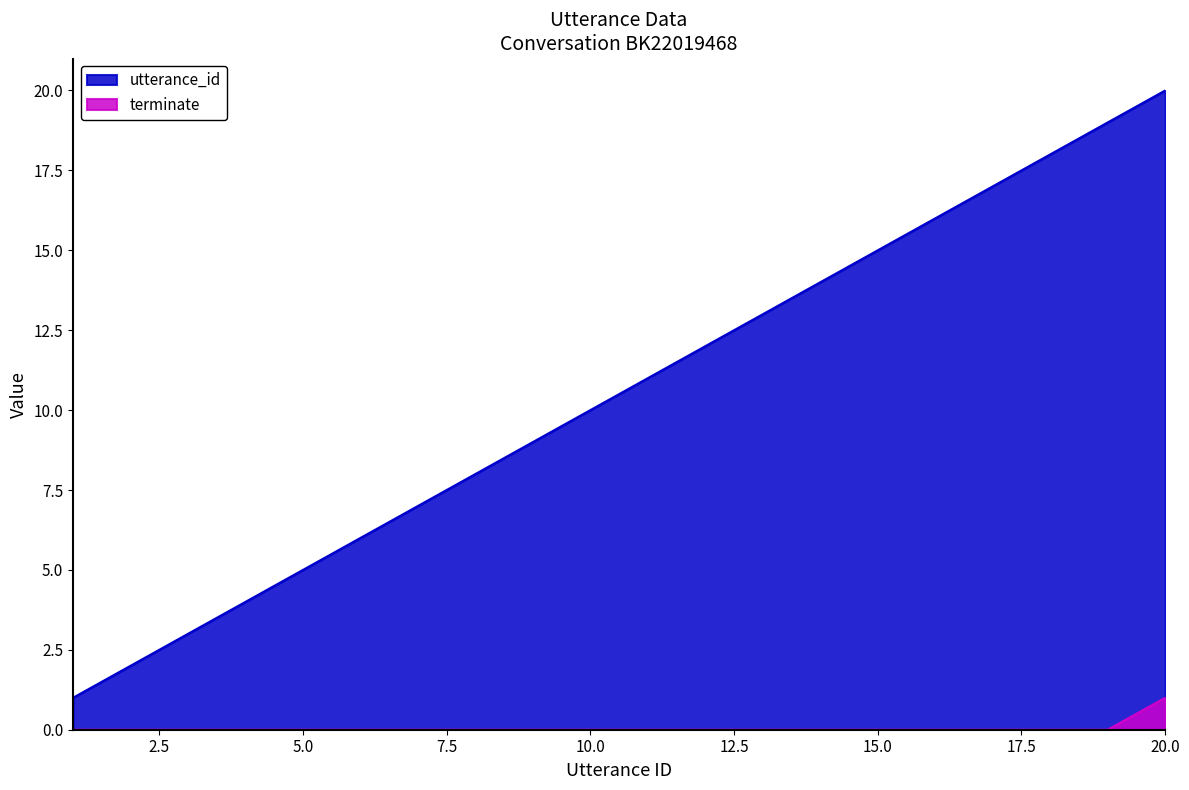

The value of terminate at 12 is 0. True or false?

False